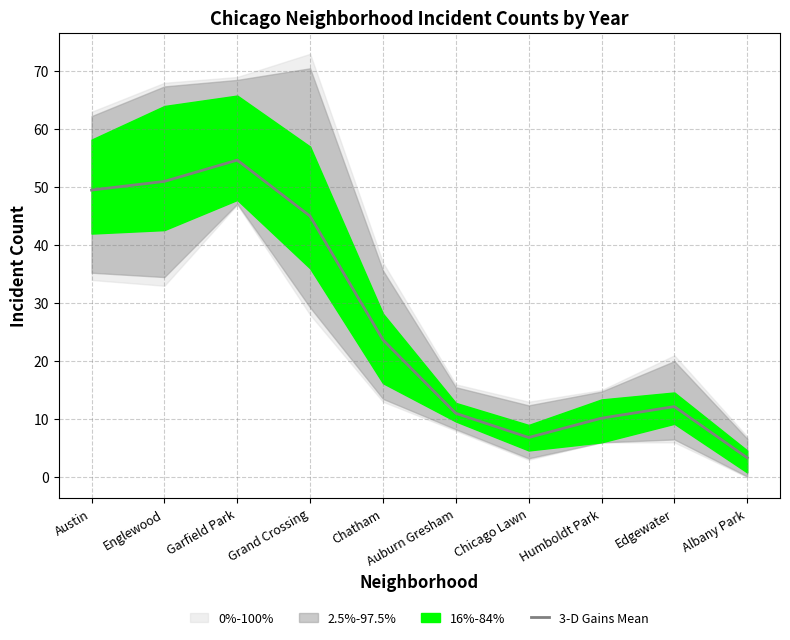

Reading right to left, extract all data points from this chart.

3.3	12.2	10.2	6.8	11.0	23.7	45.0	54.7	51.0	49.5